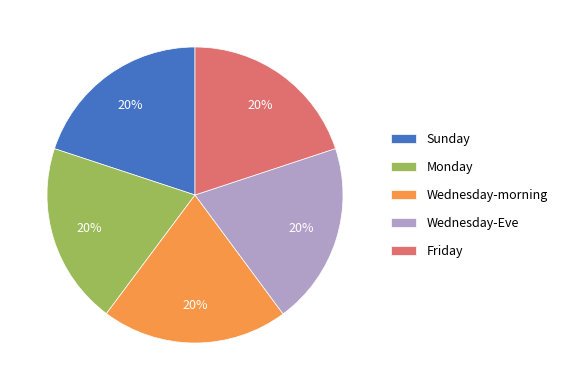

Does Friday represent more than half of the total?

No